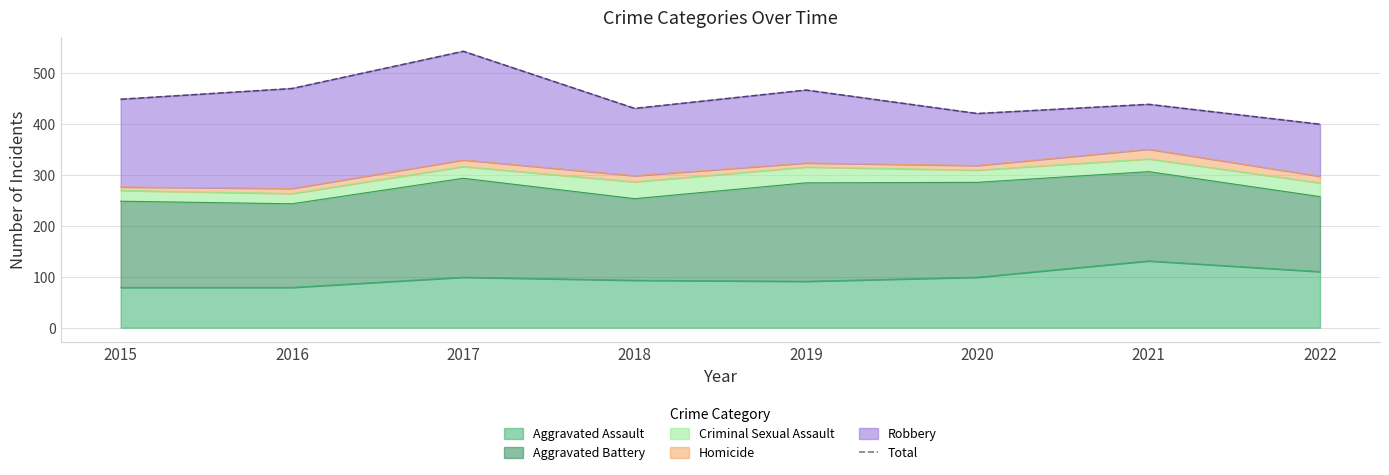

What is the difference between the values at 2022 and 2018?

31